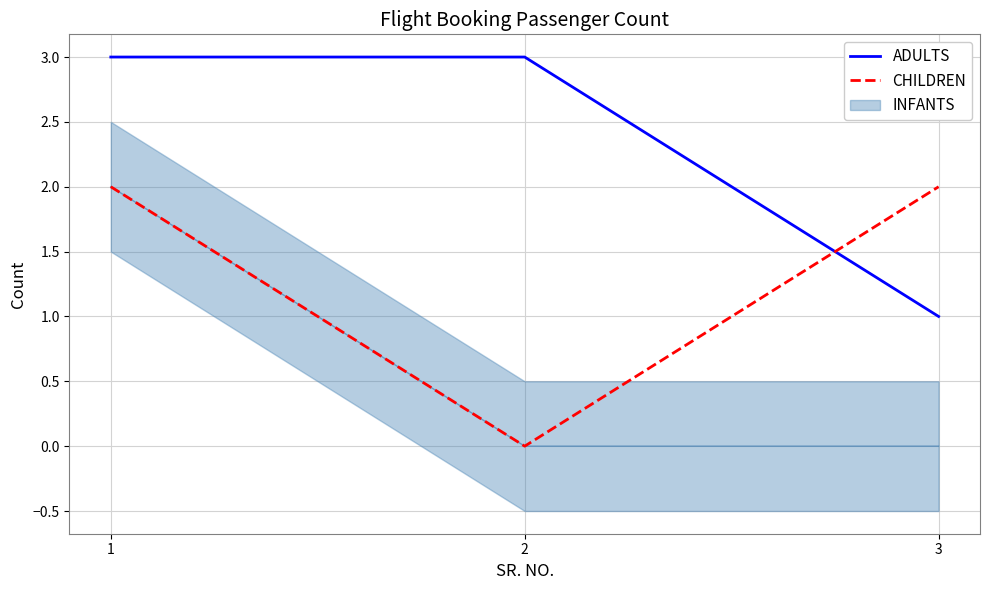

Is it true that ADULTS equals 1 at 3?

True